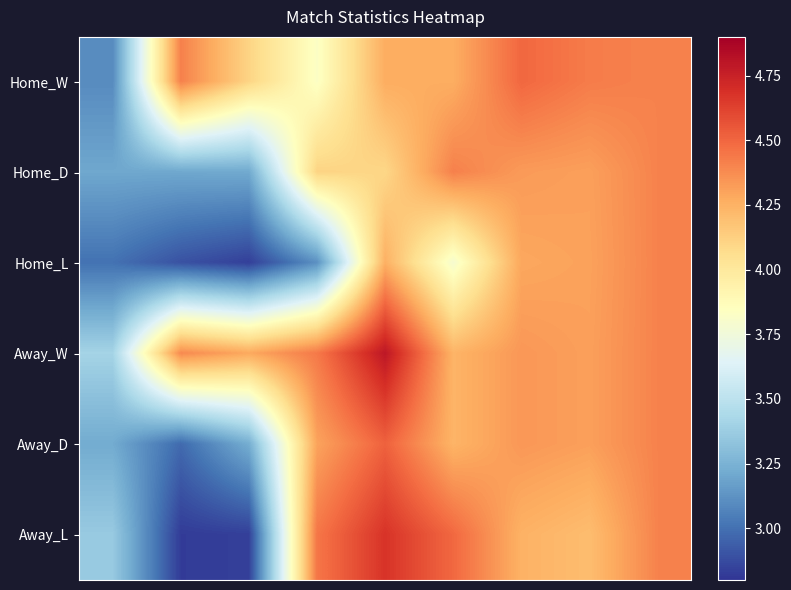

Which series has the widest spread of values?

Away_L